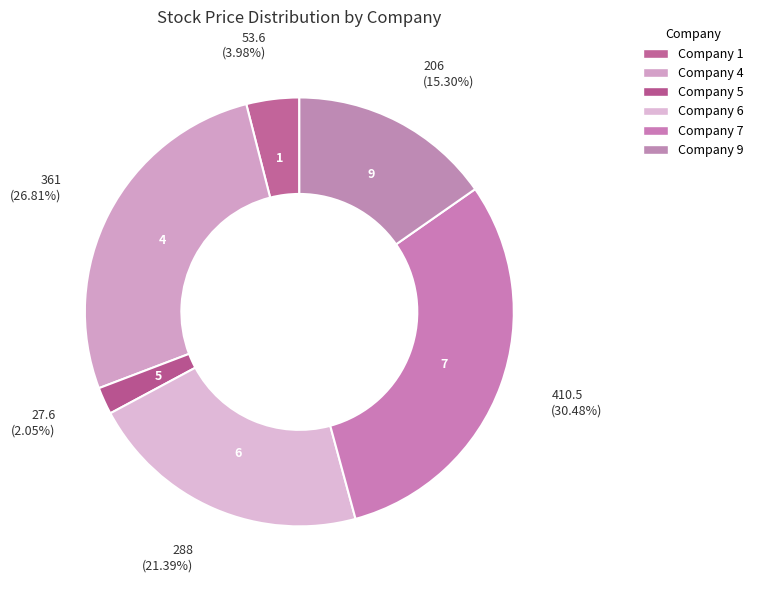

How many slices are in this pie chart?

6